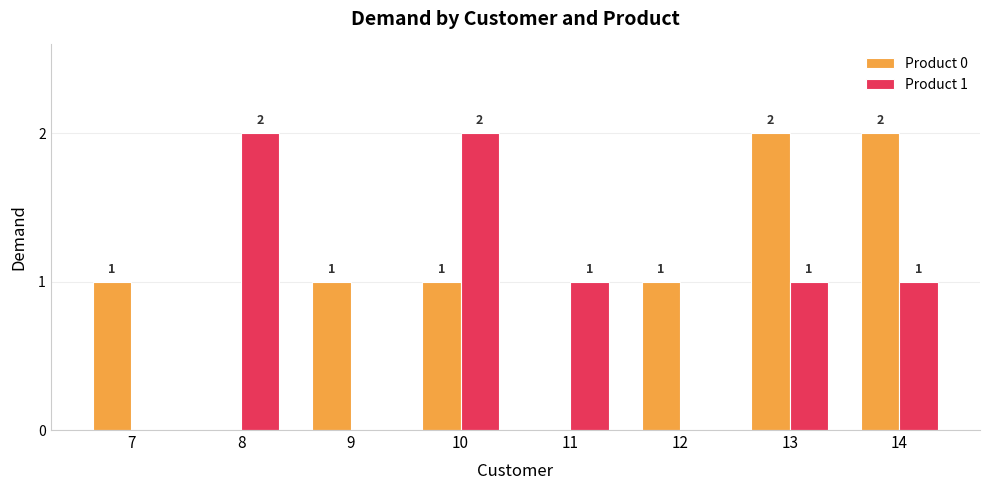

What is the total value across all series at 9?

1